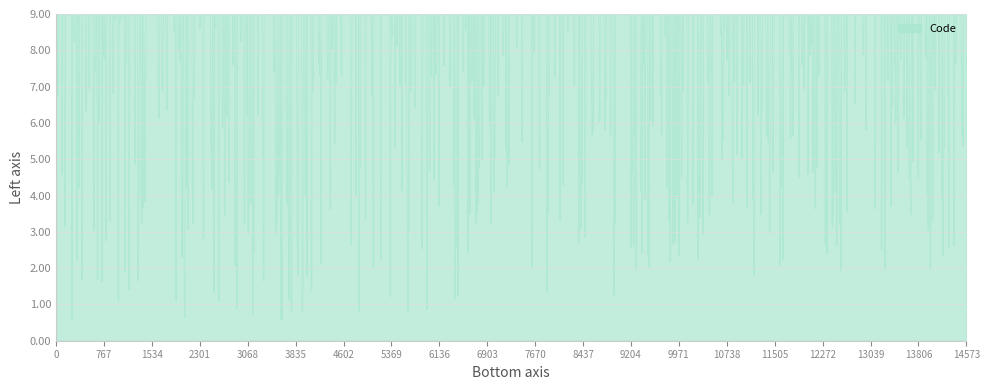

How many lines are shown in the chart?

1